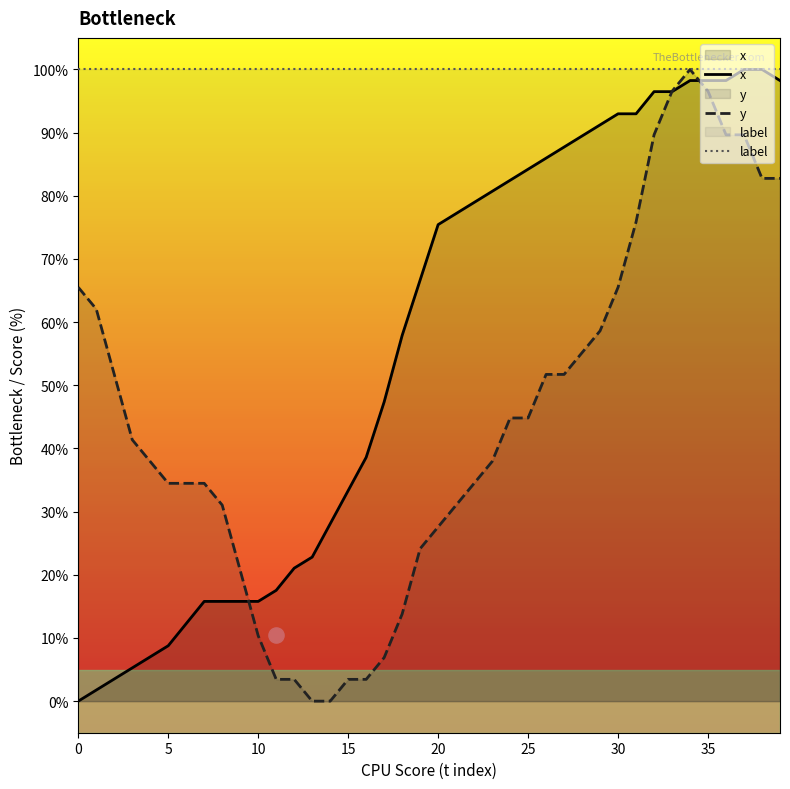

Which series has the largest Y range (max minus min)?

x